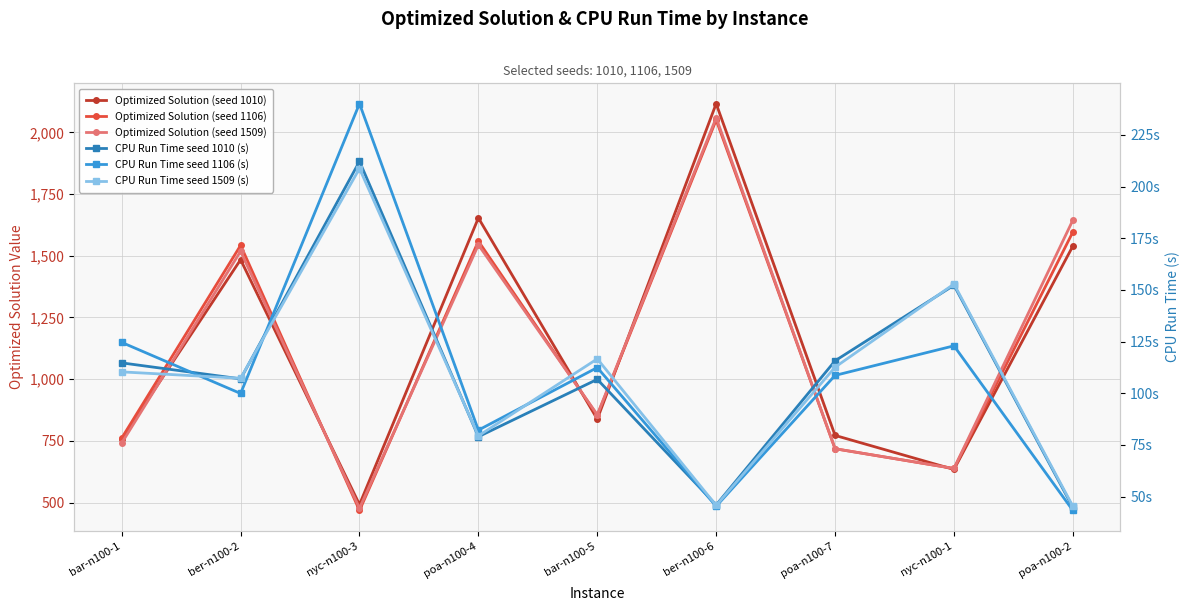

True or false: Optimized Solution (seed 1010) has a value of 1247.3 at bar-n100-1.

False